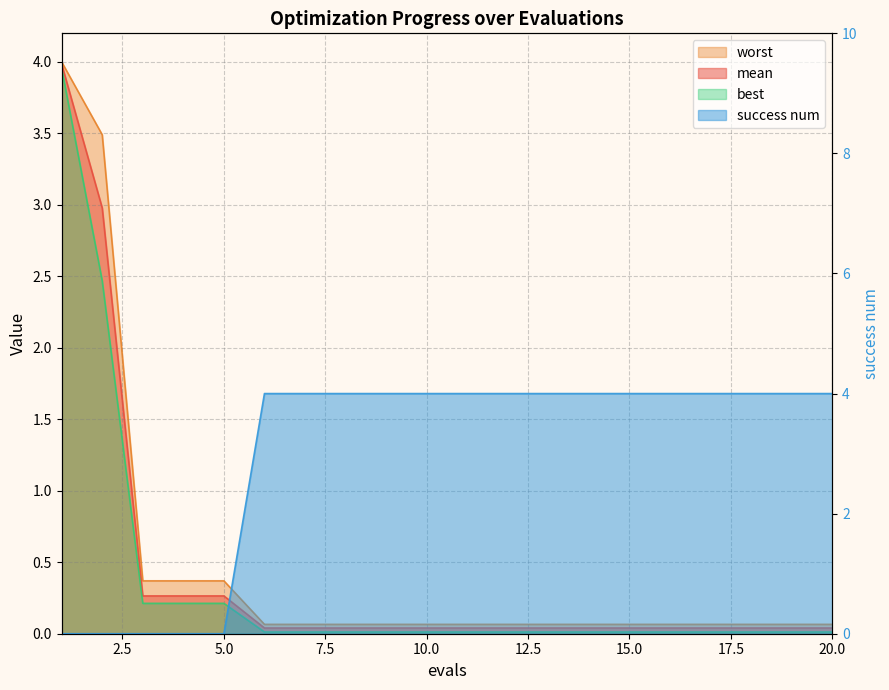

Which label corresponds to the largest value in the chart?

6